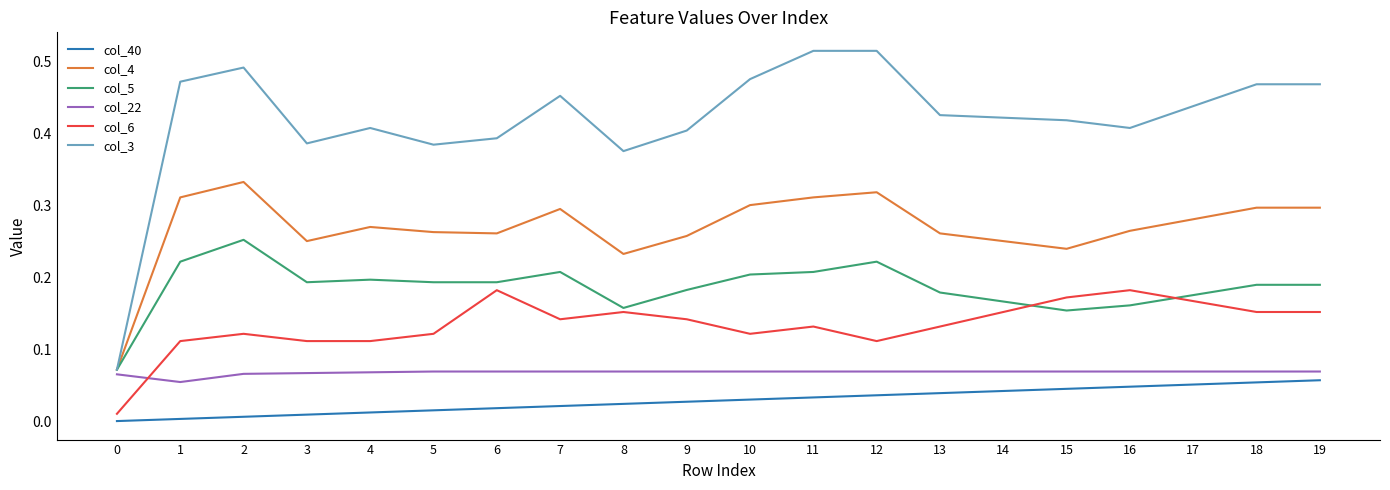

Is the value of col_40 at 0 greater than the value of col_5 at 11?

No